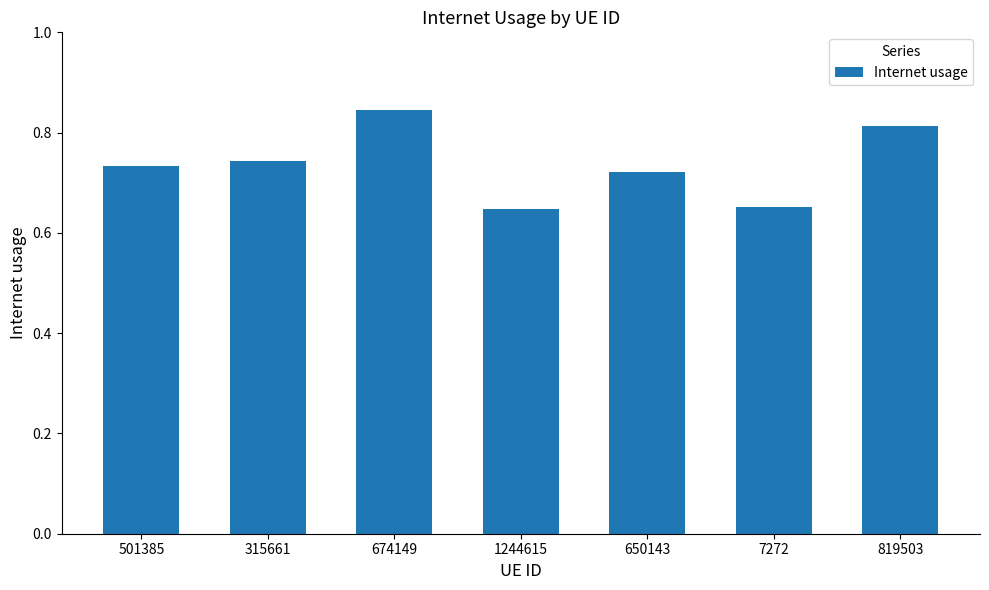

What is the change in value from 315661 to 7272?

-0.1